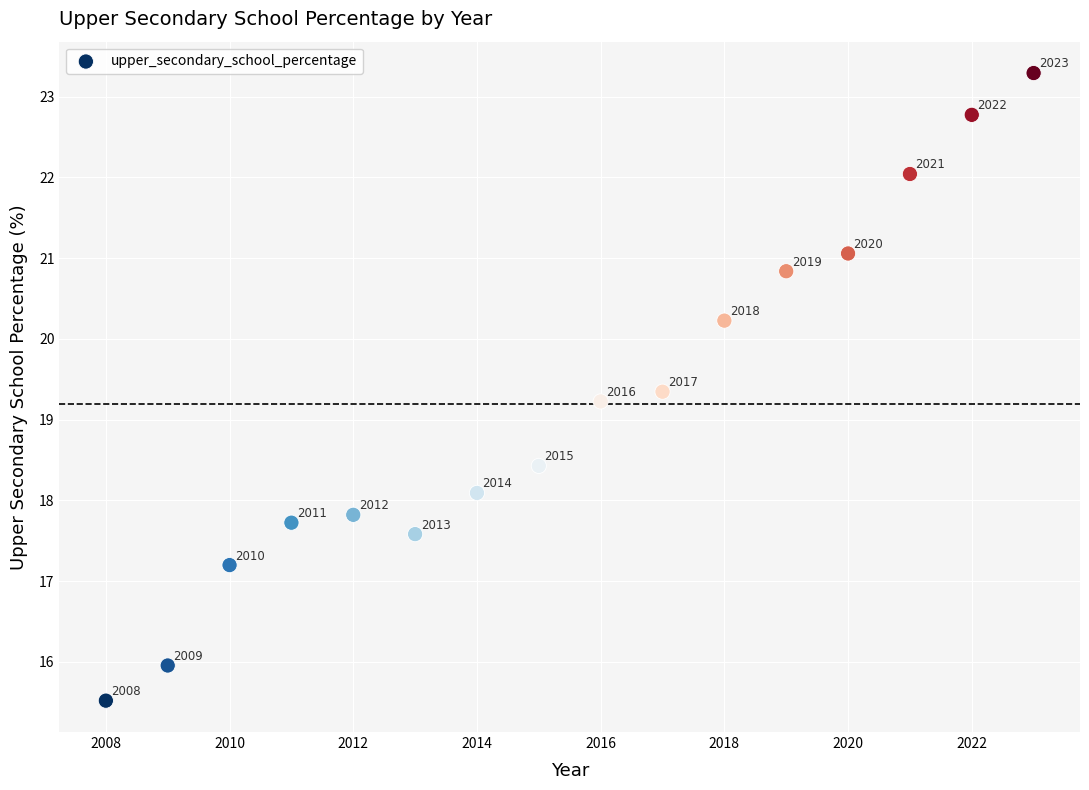

What is the range of Y values (max minus min)?

7.8